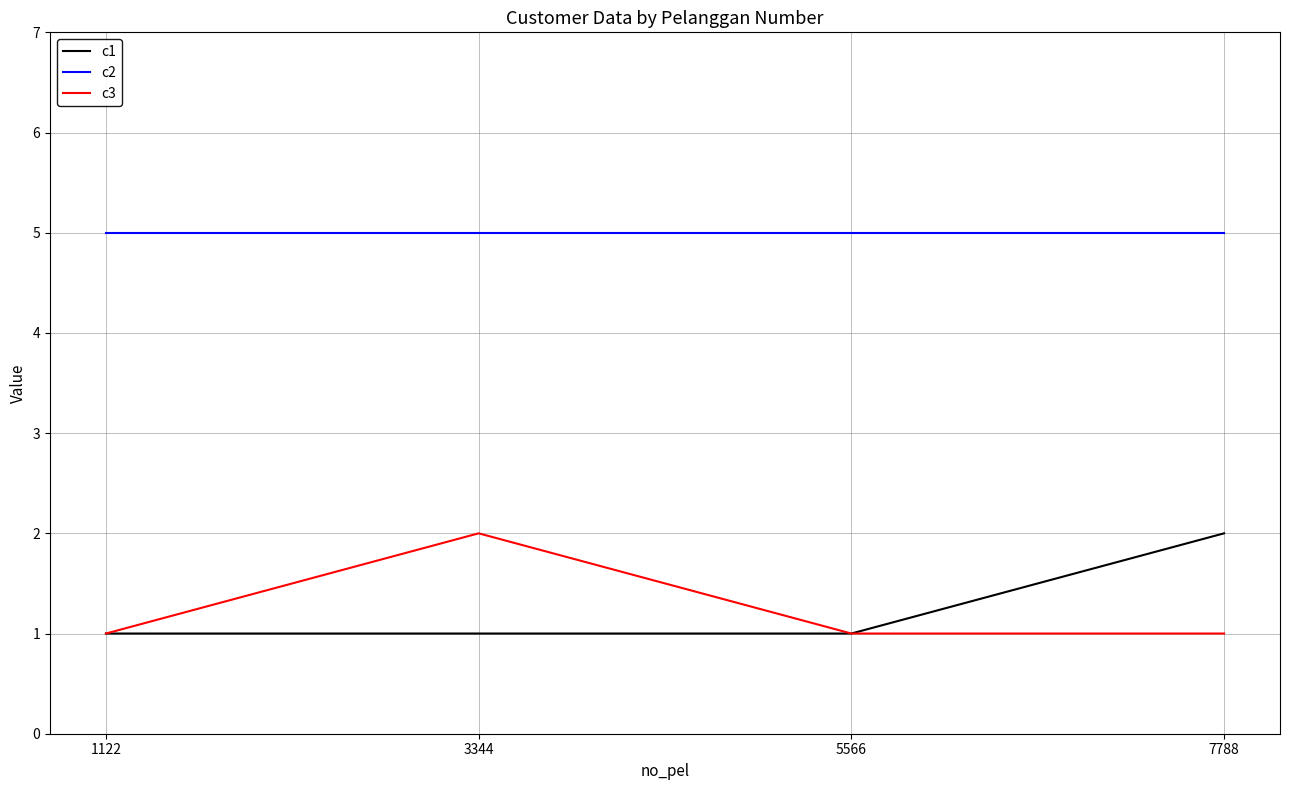

True or false: c3 has more than 1 points higher than both neighbors.

False